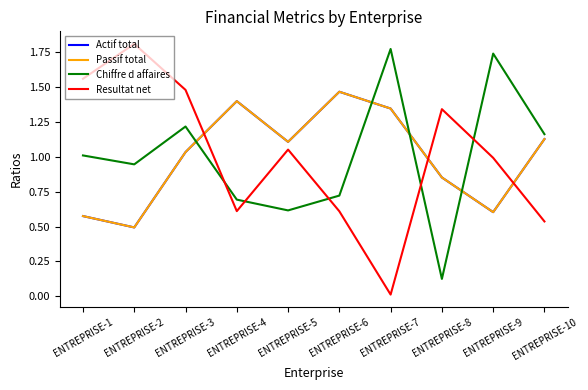

Is this an area chart (filled region under the line)?

No